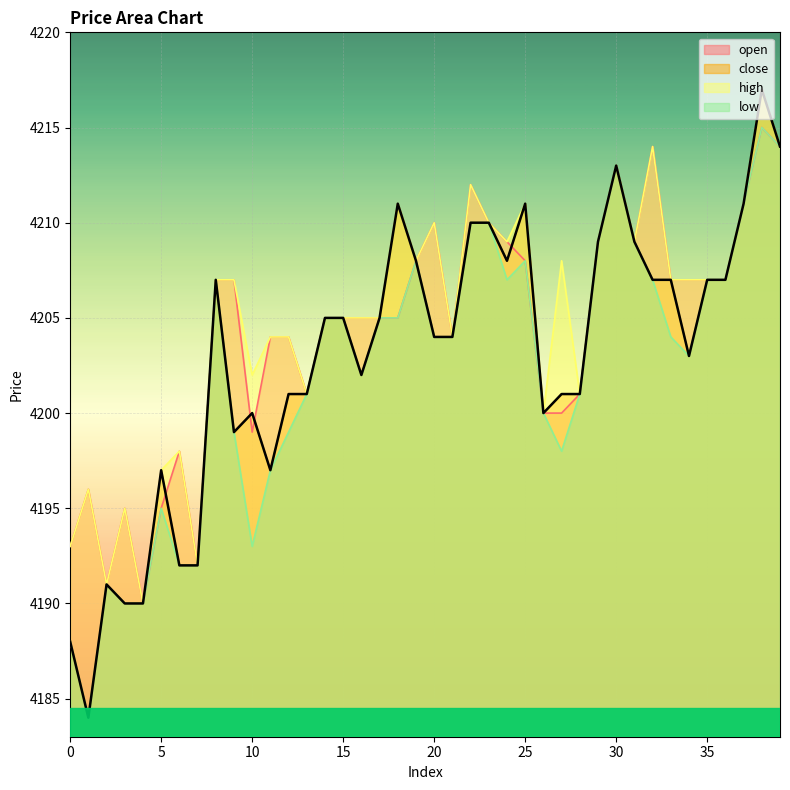

Does the chart display data point markers on the line(s)?

No